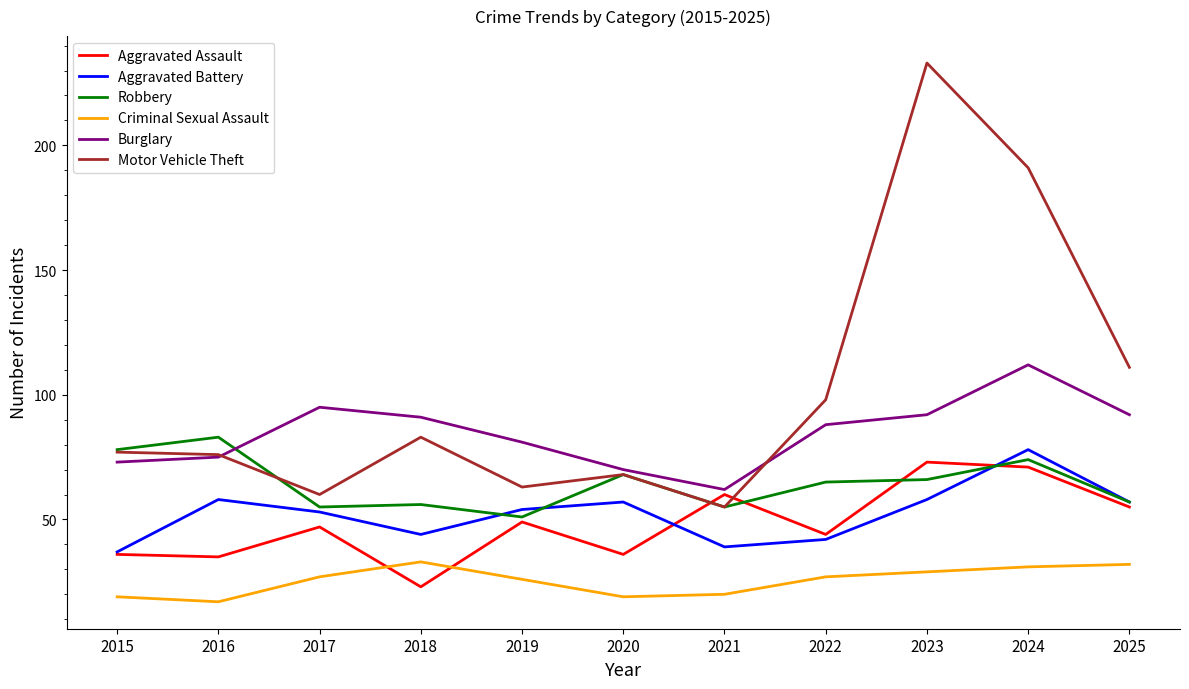

In Aggravated Battery, how many points are higher than both neighbors (excluding endpoints)?

3